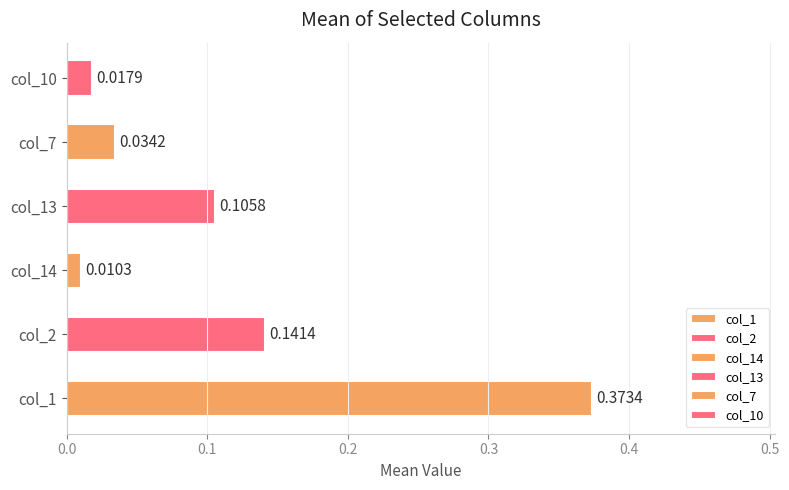

The value of col_7 at 9 is 0.0. True or false?

False